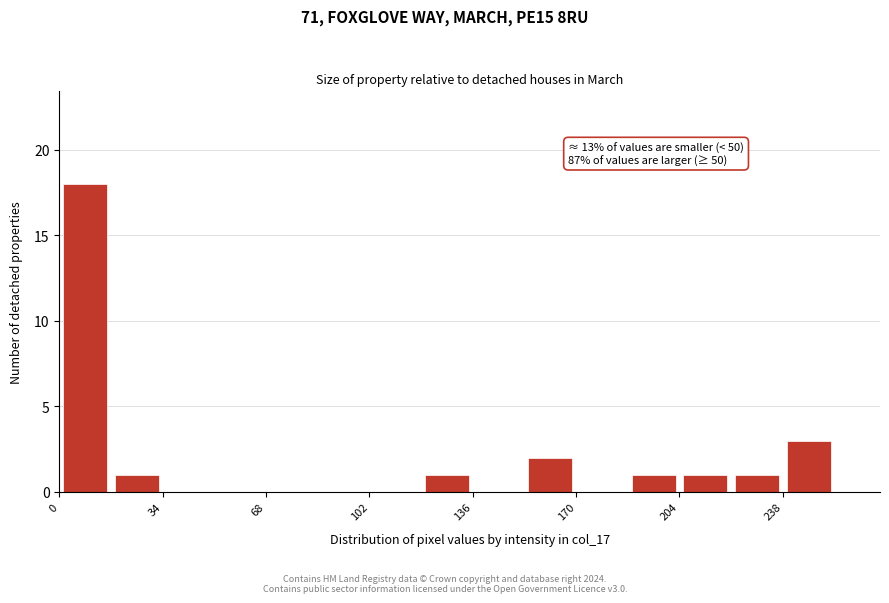

Around what value on the x-axis is the tallest bar? Give the approximate position of its centre, as read against the axis.

10